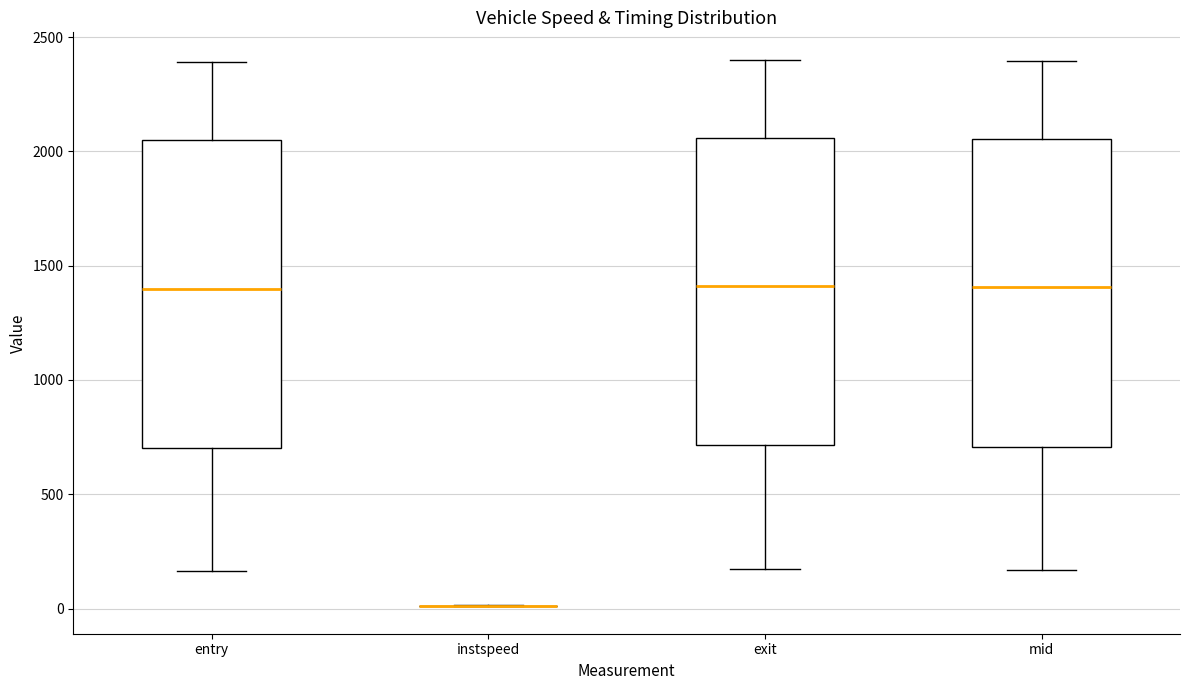

Reading left to right, read every box against the y-axis: the position of its median line, the range the box covers, and the ends of its whiskers. The values are not printed on the chart, so give them approximately, as read against the axis.

entry: median 1400, box 700 to 2050, whiskers 150 to 2400
instspeed: box collapsed to a line at 0, whiskers 0 to 0
exit: median 1400, box 700 to 2050, whiskers 150 to 2400
mid: median 1400, box 700 to 2050, whiskers 150 to 2400